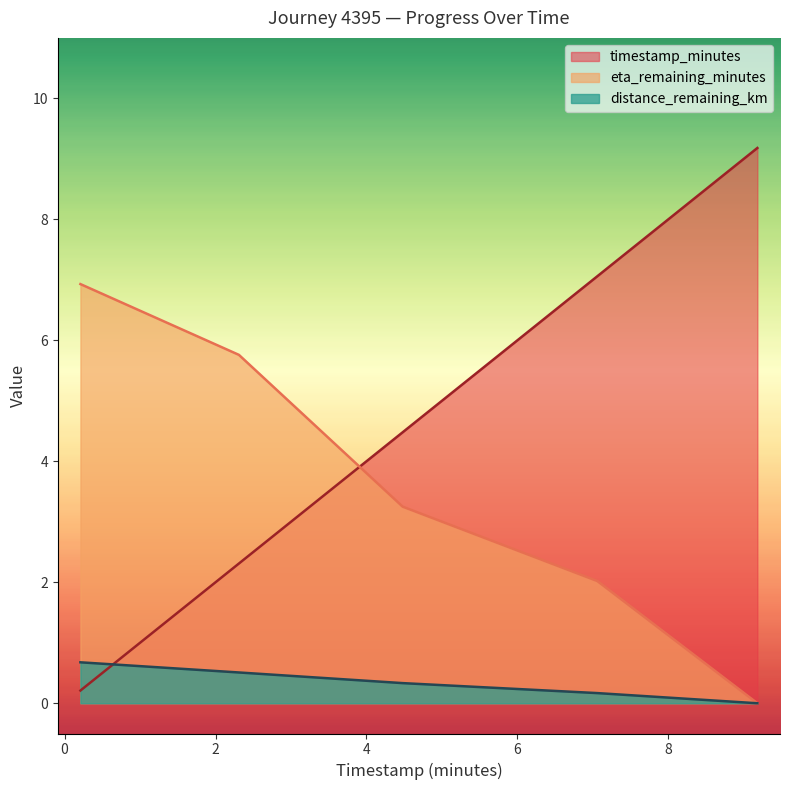

Reading right to left, list all the values displayed in this chart.

timestamp_minutes: 9.18=9.2	7.06=7.1	4.48=4.5	2.31=2.3	0.21=0.2
distance_remaining_km: 9.18=0.0	7.06=0.2	4.48=0.3	2.31=0.5	0.21=0.7
eta_remaining_minutes: 9.18=0.0	7.06=2.0	4.48=3.2	2.31=5.8	0.21=6.9